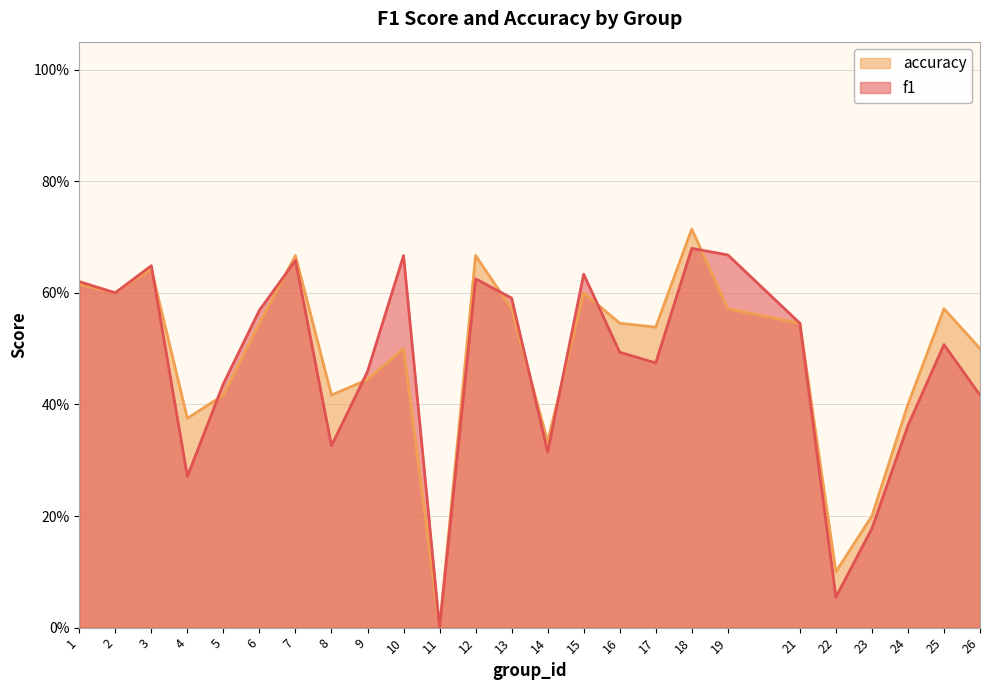

List the series in order of their peak value, highest first.

accuracy, f1